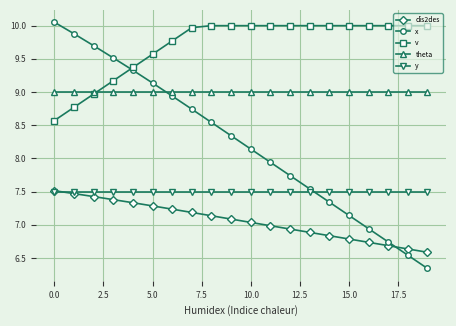

True or false: v and y intersect in this chart.

False